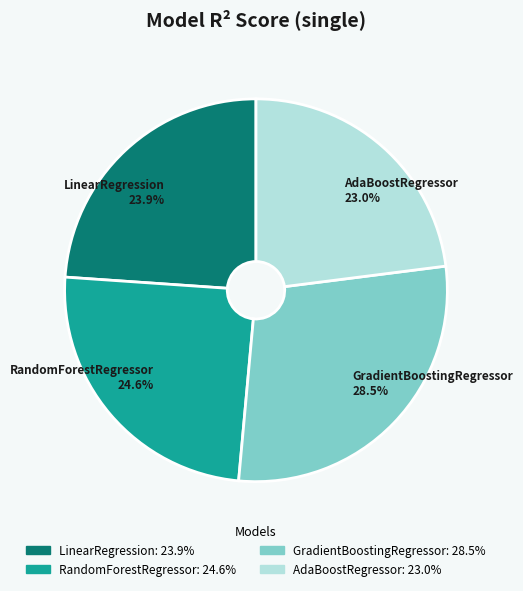

What percentage is NOT represented by RandomForestRegressor?

75.4%